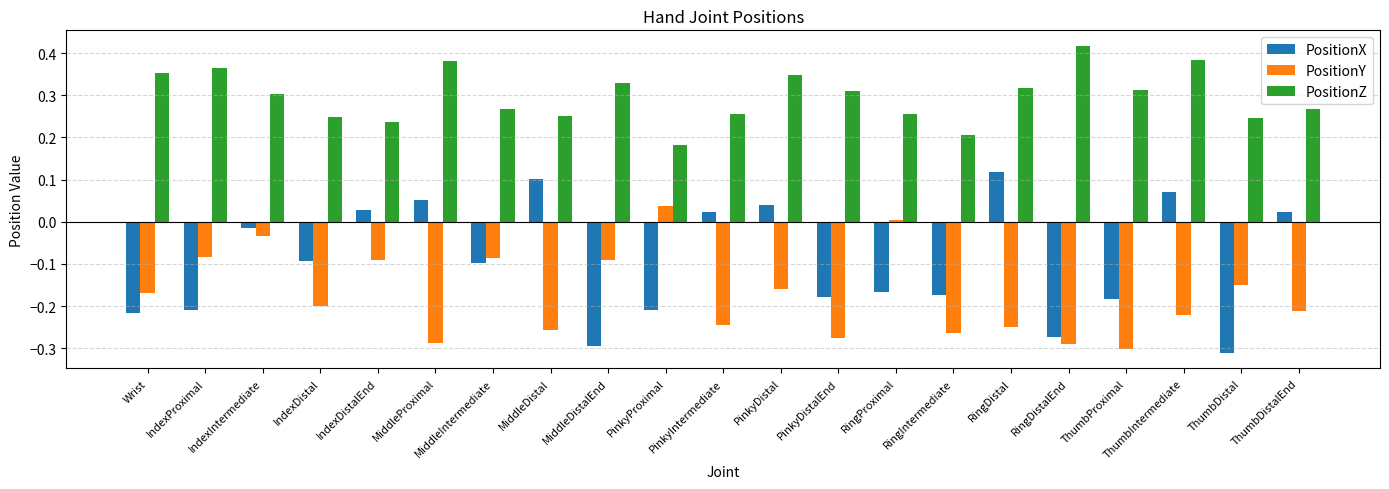

True or false: PositionY has a value of -0.3 at RingDistalEnd.

True